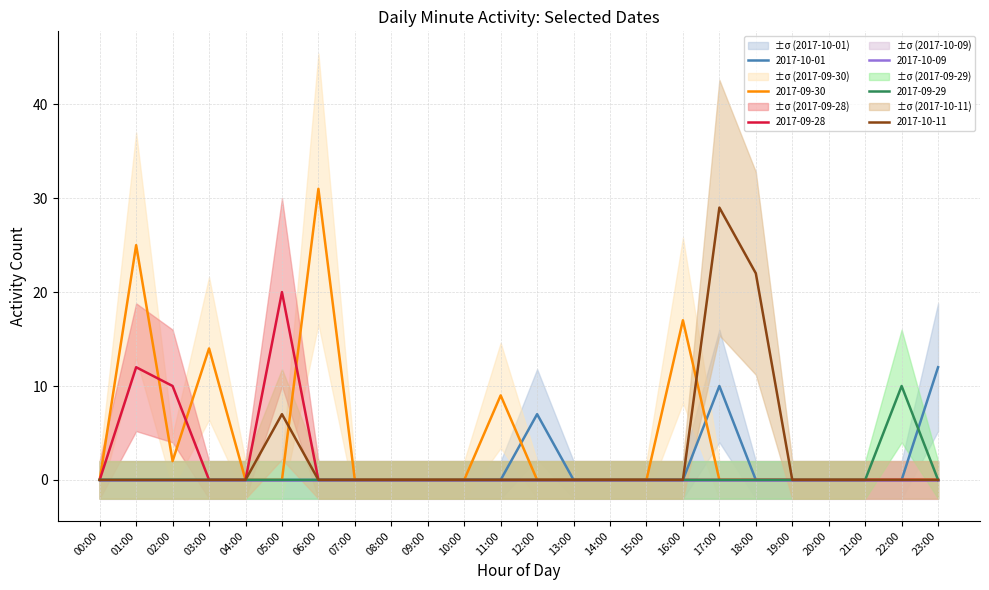

Is this an area chart (filled region under the line)?

No